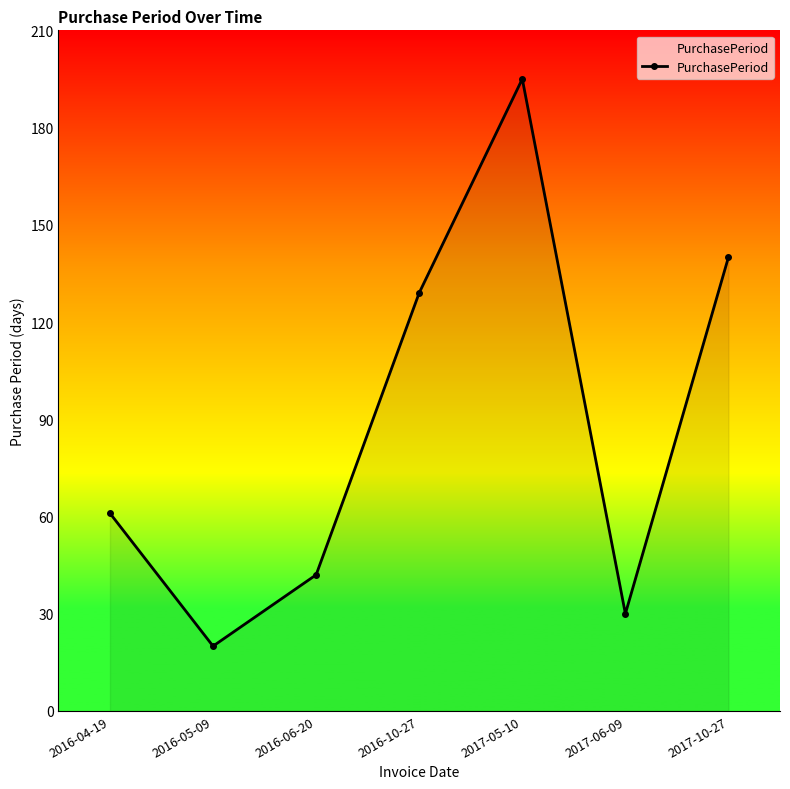

What is the label of the 2nd point from the left?

2016-05-09